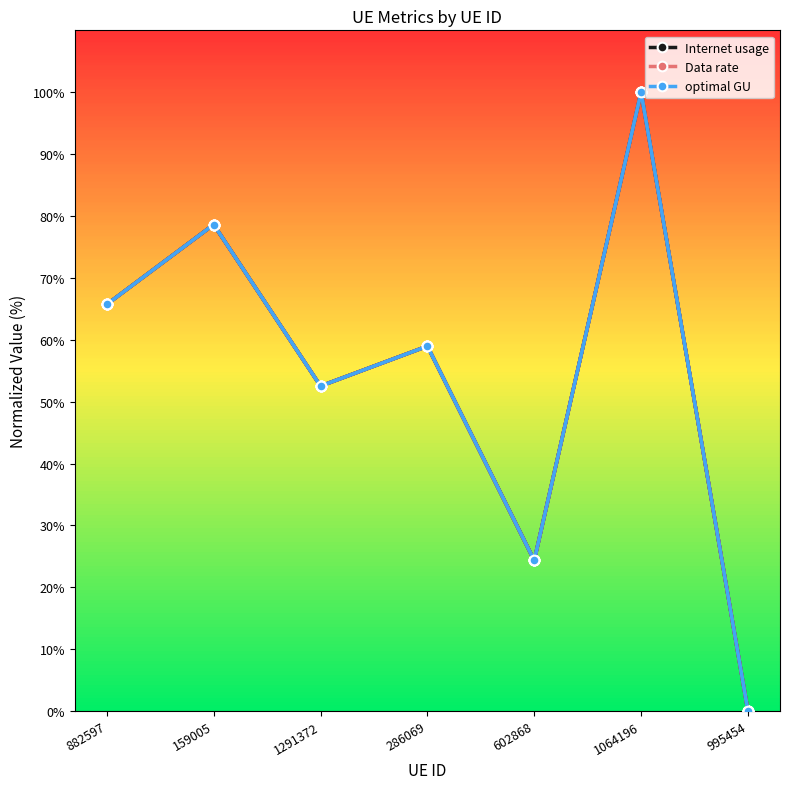

Rank the series at 882597 from lowest to highest value.

optimal GU, Internet usage, Data rate